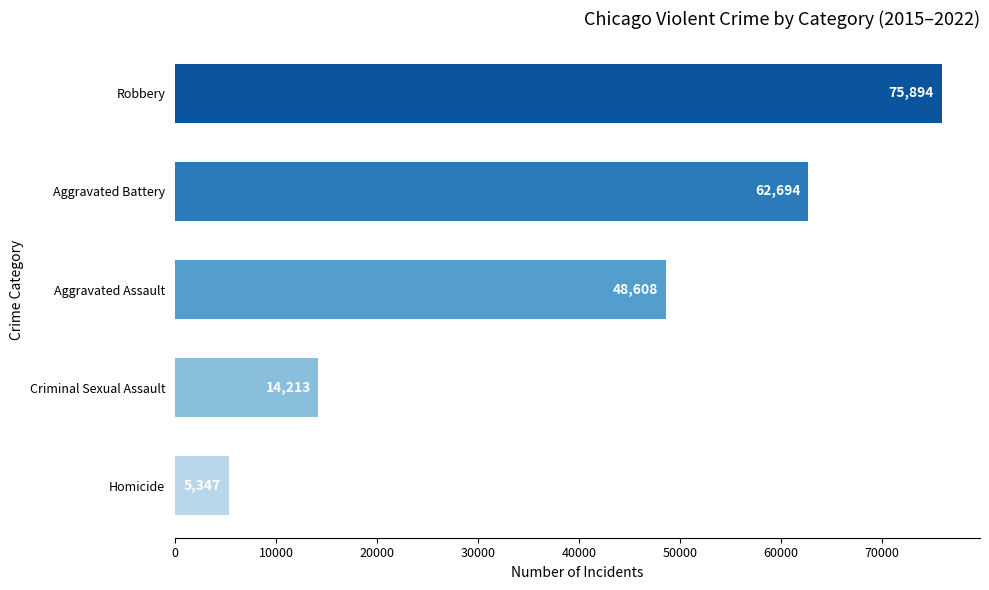

How many data points are less than 48608?

2